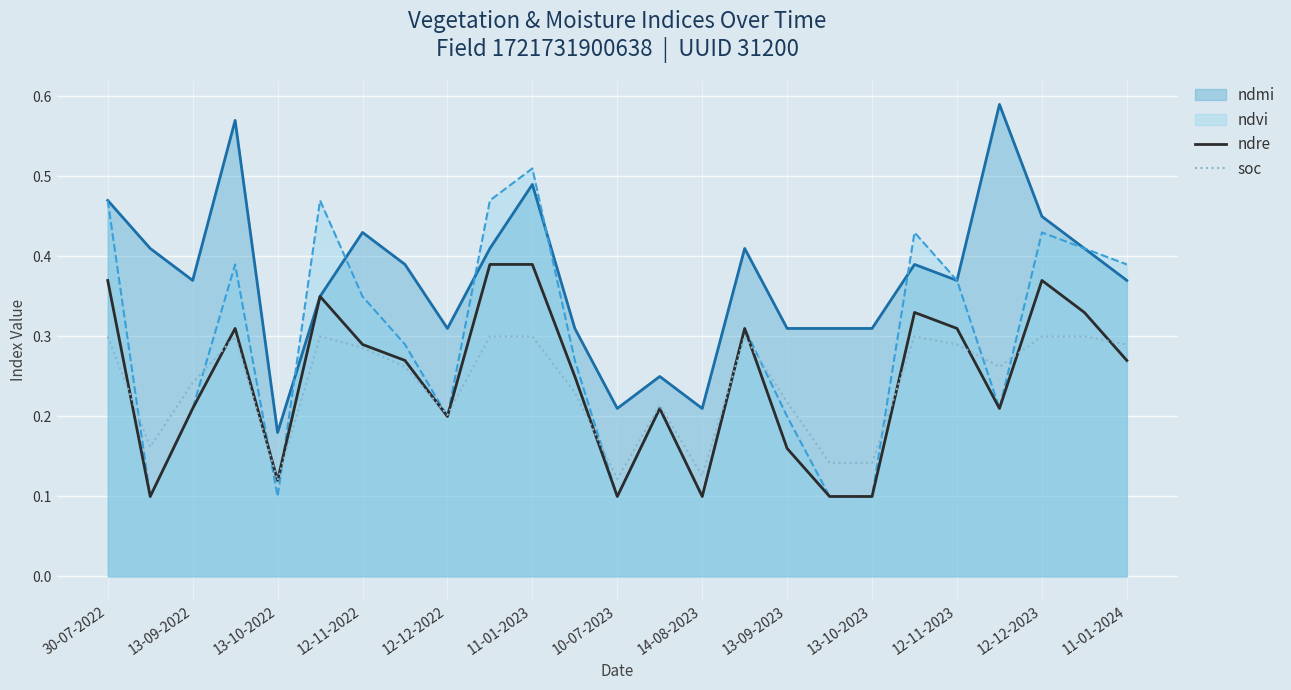

How many times do soc and ndre cross each other?

11